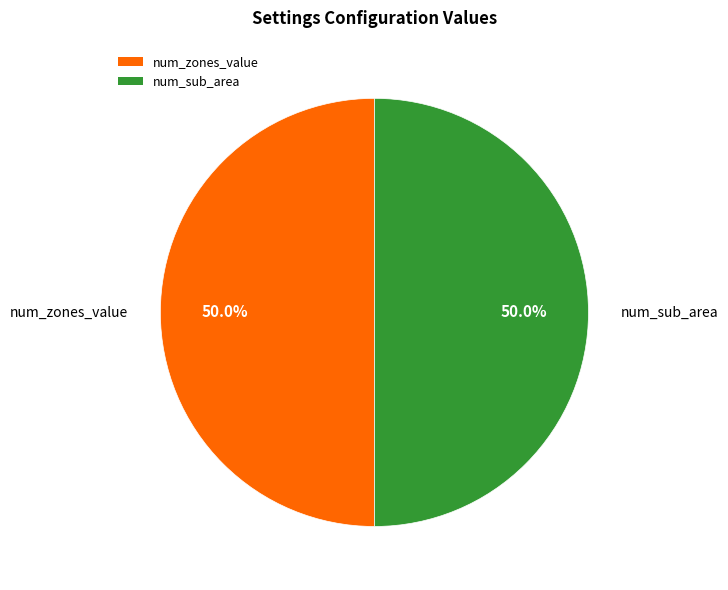

What is the ratio of the value at num_zones_value to the value at num_sub_area?

1.0